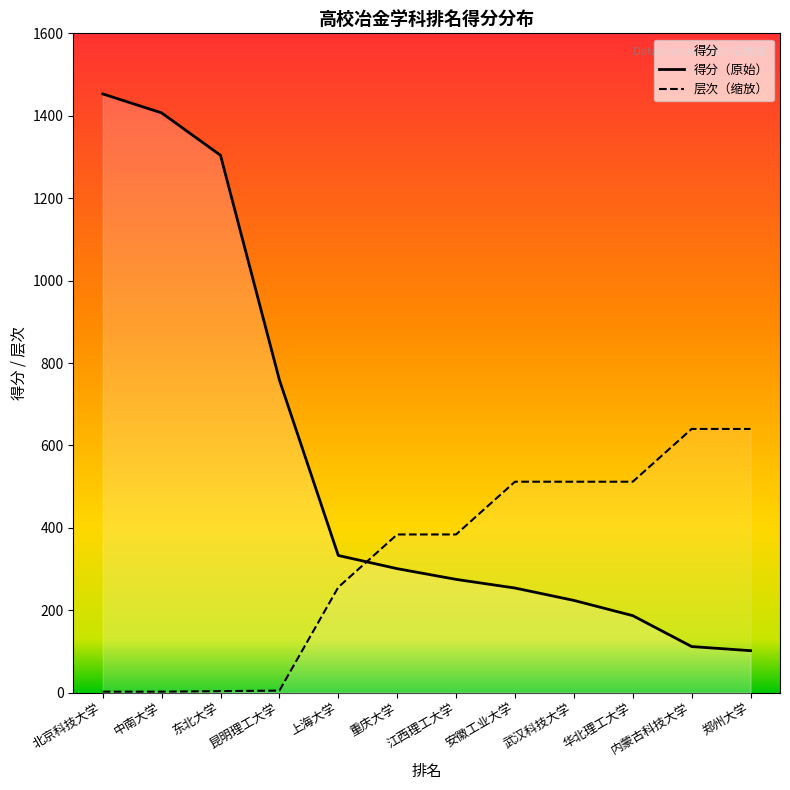

True or false: 得分（原始） has more than 1 interior local peaks.

False